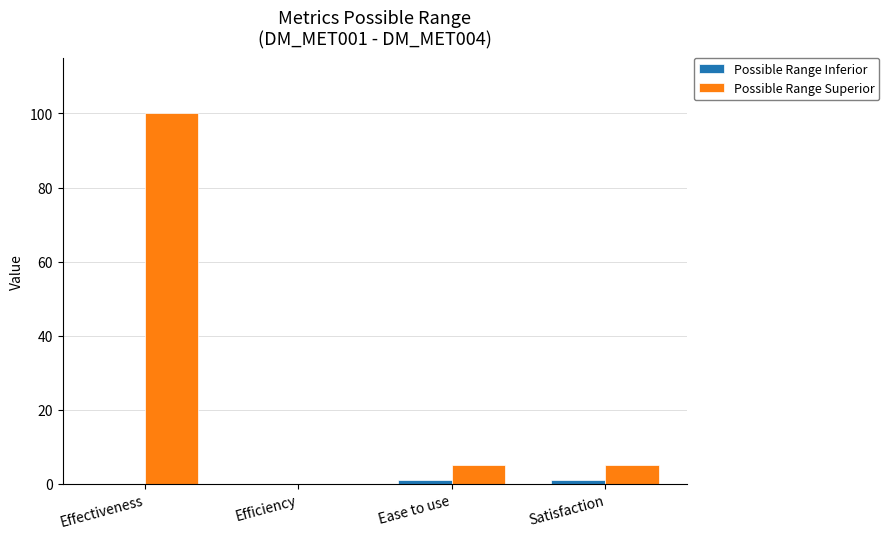

What is the maximum value shown in the chart?

100